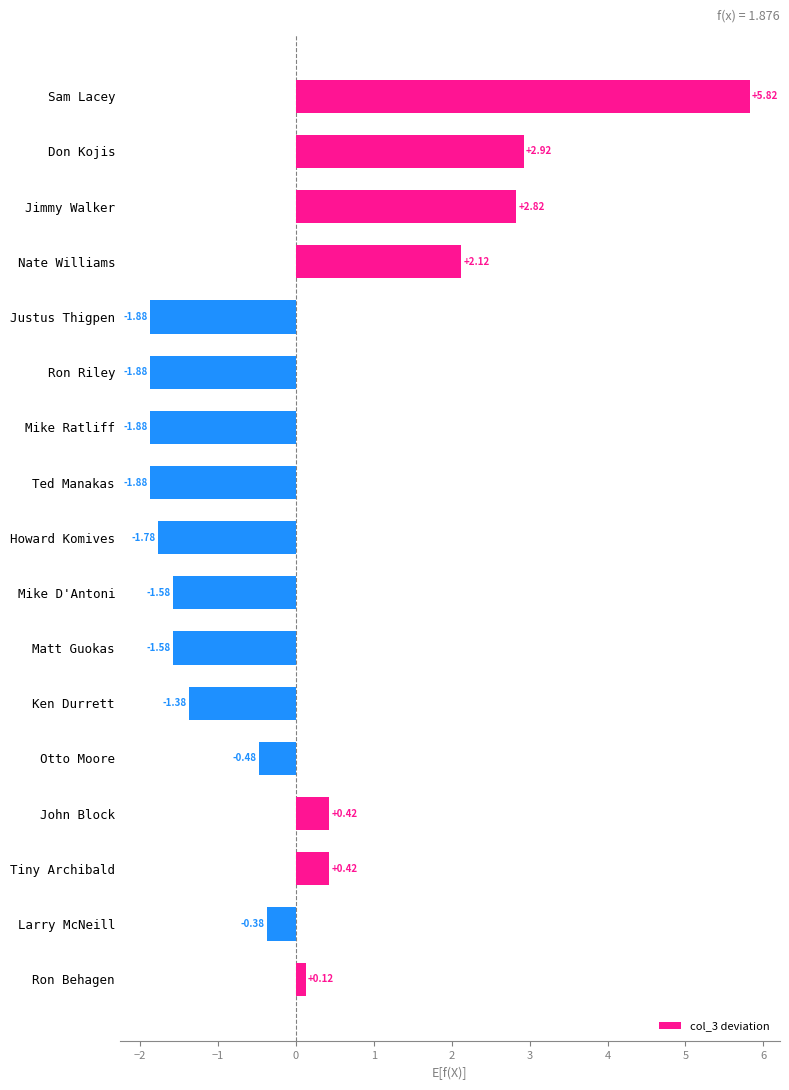

What is the change in value from Nate Williams to John Block?

-1.7